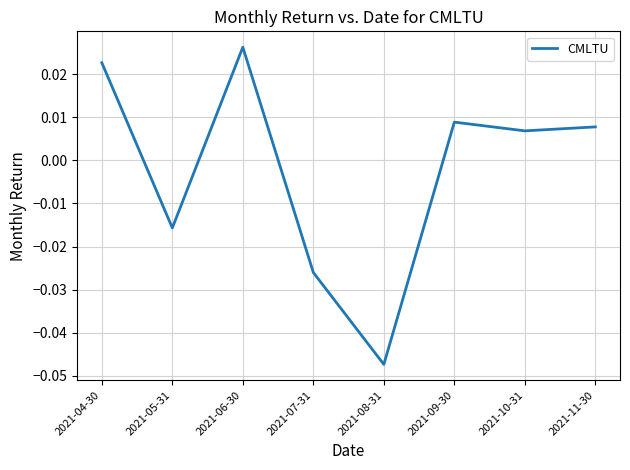

Which has a higher value, 2021-11-30 or 2021-08-31?

2021-11-30